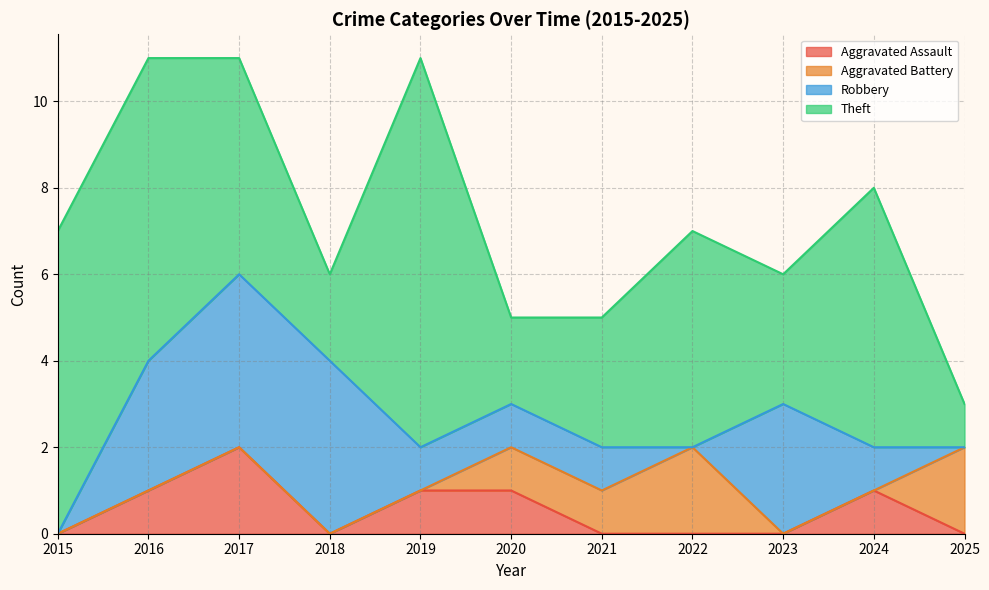

The Aggravated Assault series shows 0 at 2018. True or false?

True